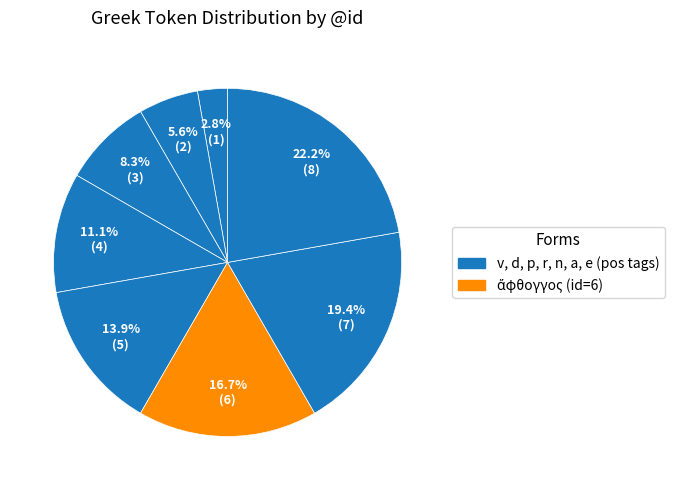

Is there a majority slice in this chart?

No